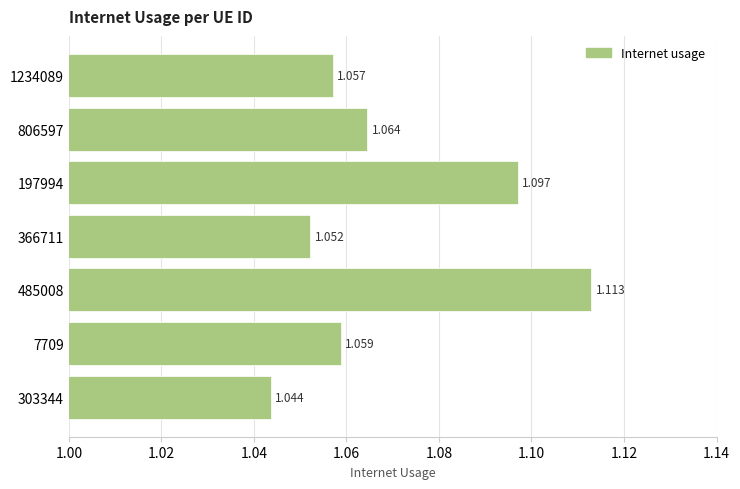

How many values are between 1 and 2?

7